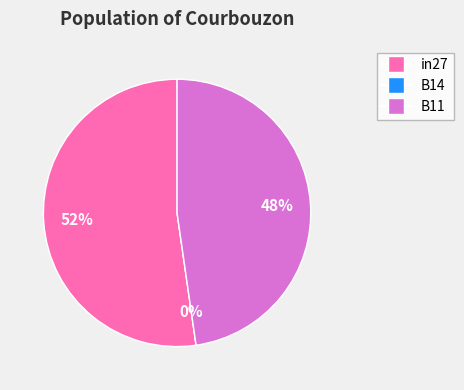

Does B11 account for over 50% of the chart?

No